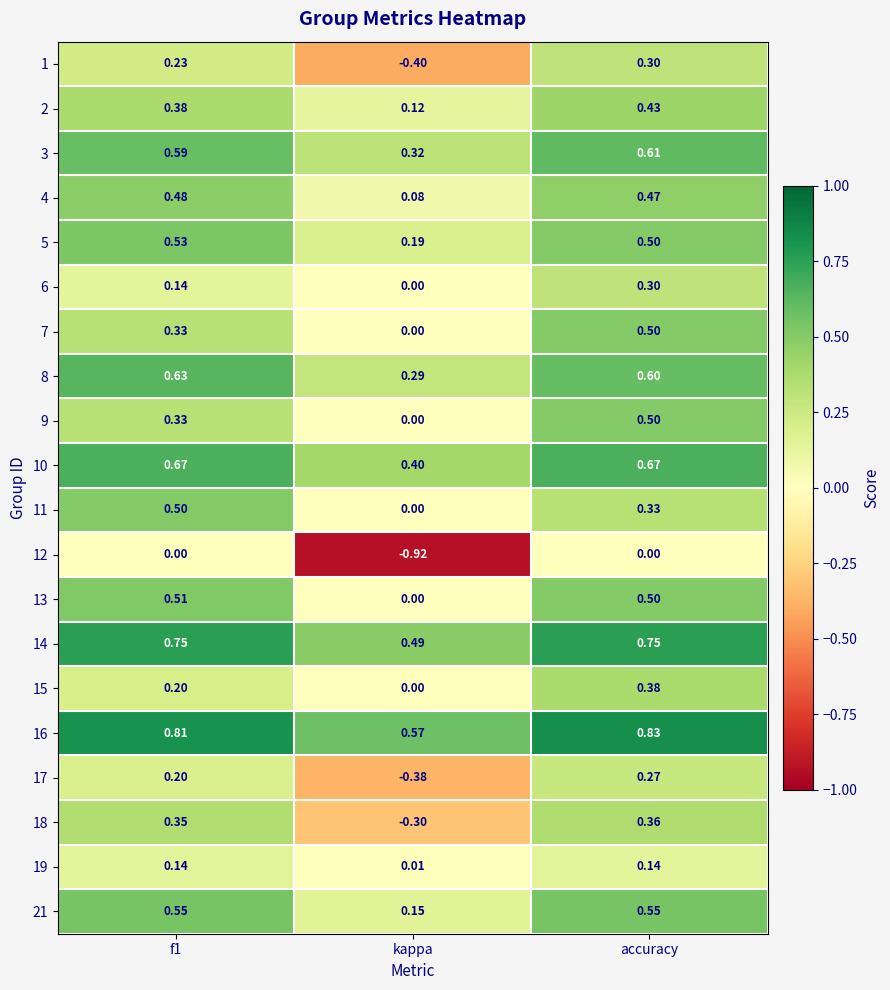

Between kappa and accuracy, which series saw the biggest shift?

12